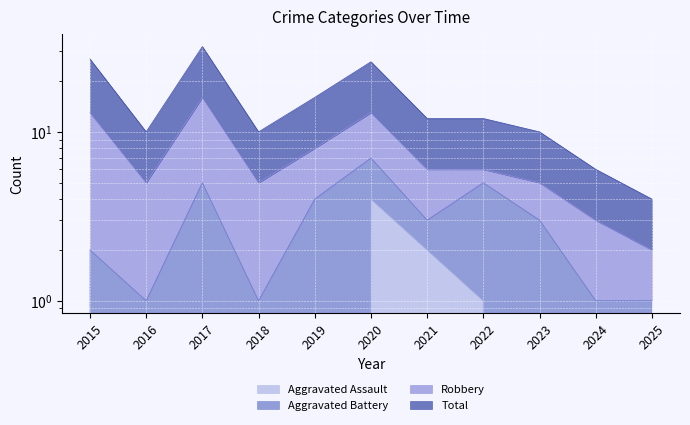

The value of Total at 2016 is 5. True or false?

False